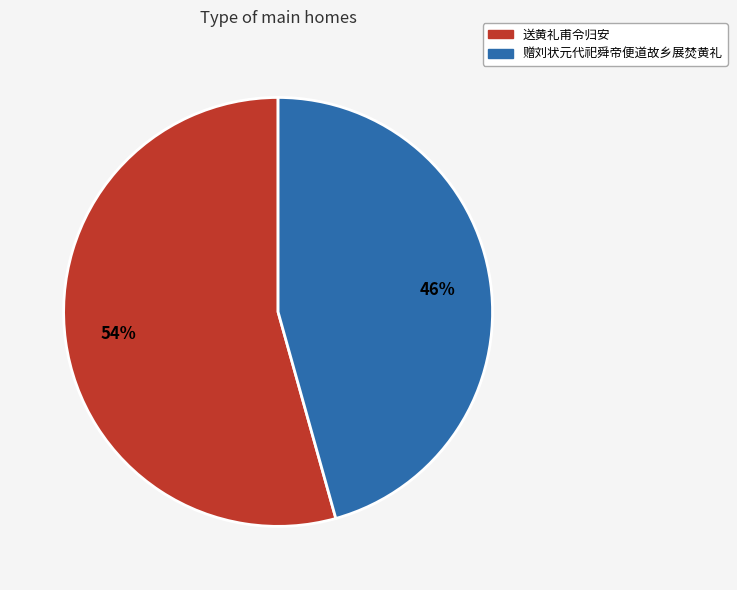

To the nearest percent, what percentage of the pie is 赠刘状元代祀舜帝便道故乡展焚黄礼?

46%